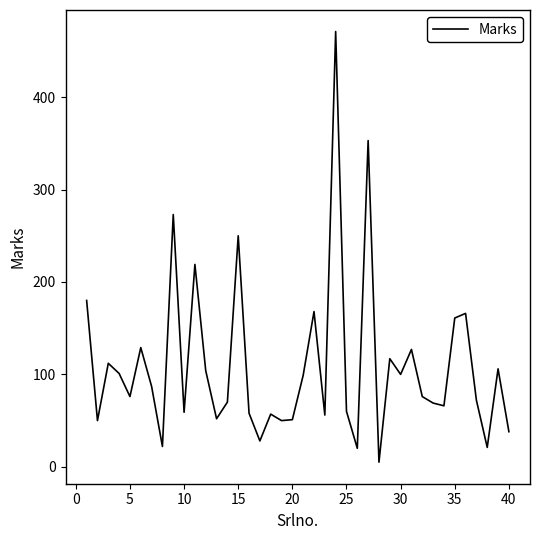

What is the maximum value shown in the chart?

471